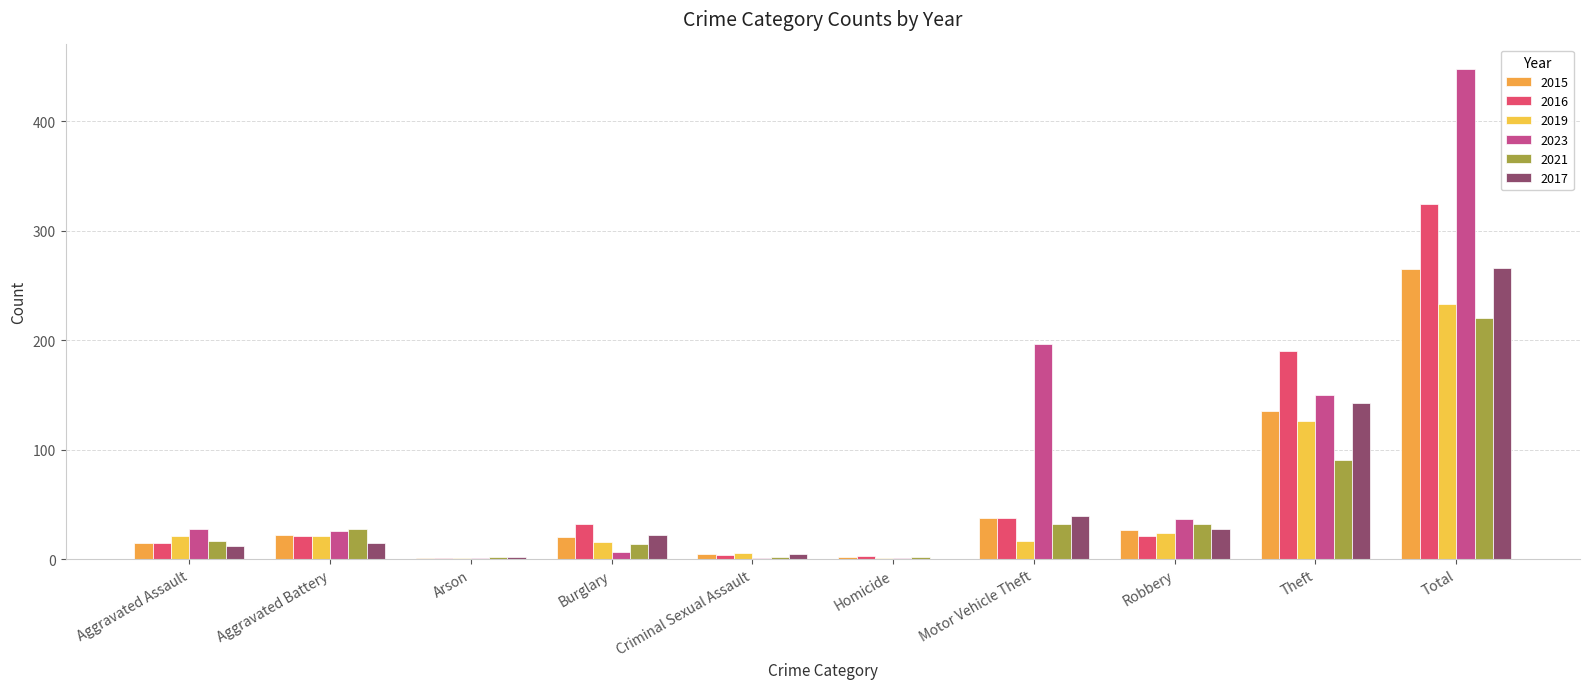

Are the bars horizontal?

No